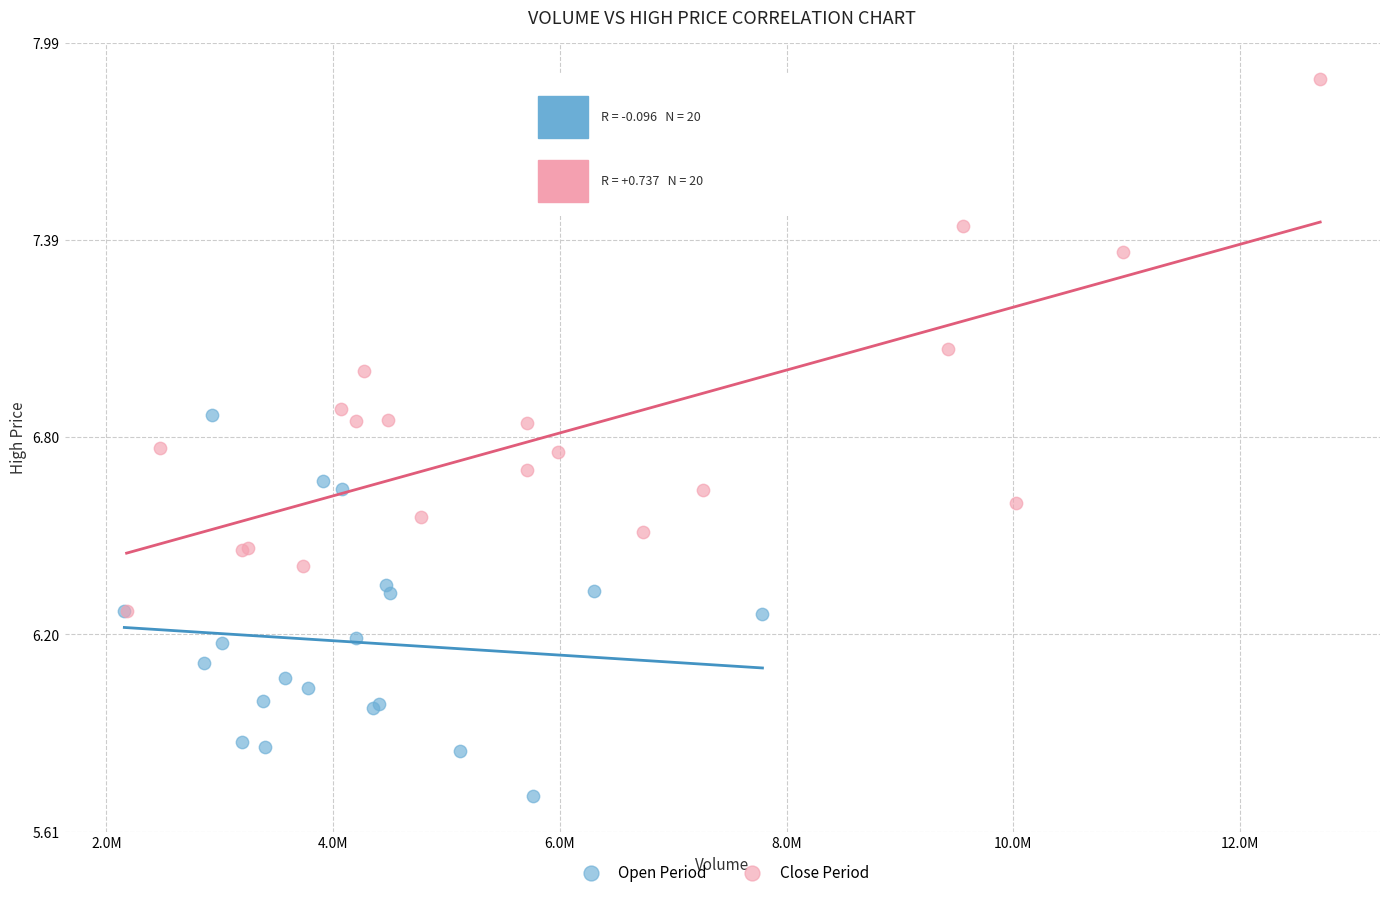

Which series has the largest Y range (max minus min)?

Close Period